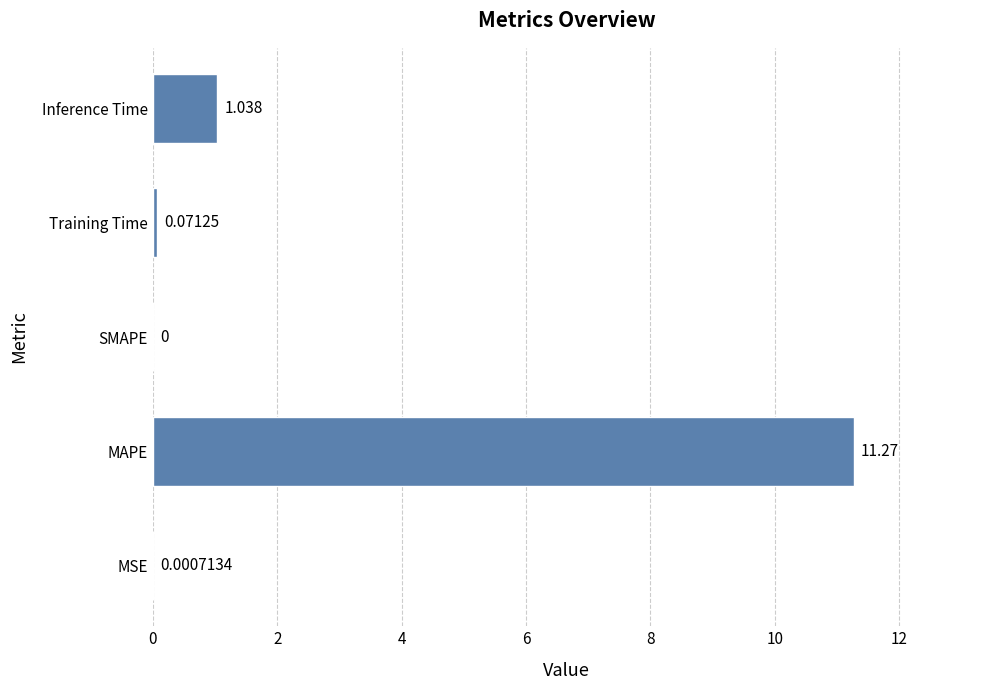

Between Training Time and Inference Time, which is larger?

Inference Time